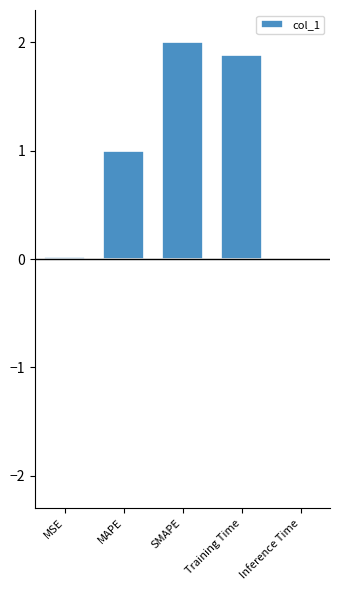

Between MSE and MAPE, which is larger?

MAPE